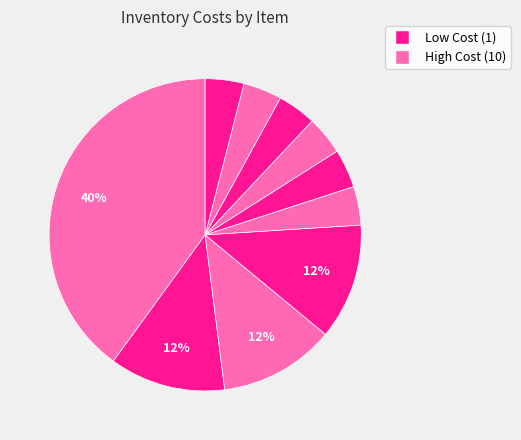

How many segments does this pie chart have?

10